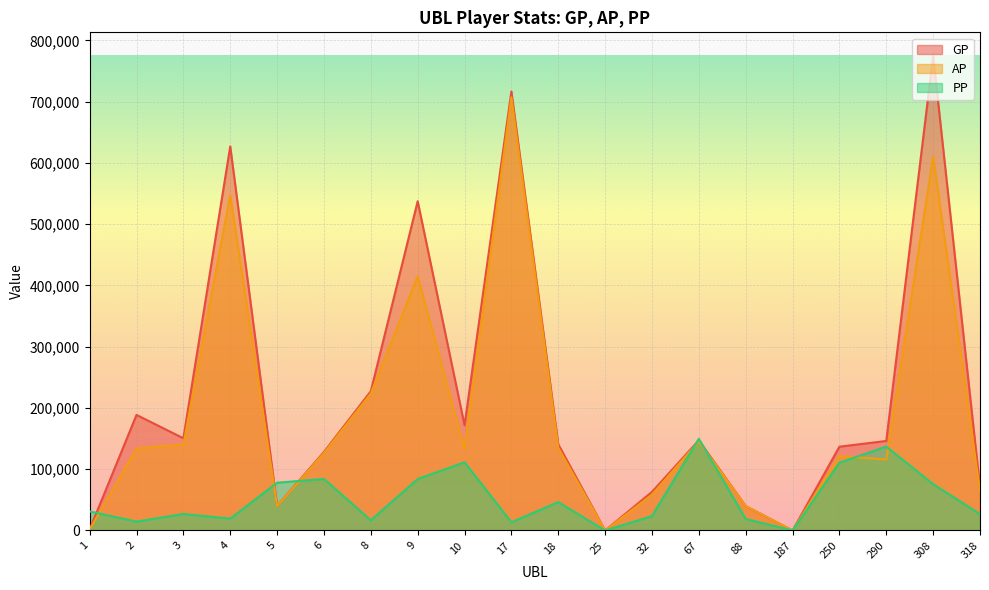

Reading right to left, what are all the values shown in this chart?

GP: 318=70478	308=774588	290=146191	250=136813	187=0	88=39885	67=147188	32=63034	25=0	18=140745	17=716730	10=171829	9=537558	8=227410	6=128215	5=39988	4=627063	3=150557	2=188678	1=1737
AP: 318=64468	308=610206	290=115743	250=121660	187=0	88=39885	67=145480	32=58565	25=0	18=134866	17=707263	10=133233	9=415092	8=223758	6=126553	5=39692	4=547213	3=140435	2=133970	1=1737
PP: 318=26765	308=75619	290=136984	250=110708	187=0	88=18840	67=149642	32=23575	25=0	18=46413	17=13345	10=111357	9=83935	8=16642	6=84151	5=77979	4=19389	3=26932	2=14472	1=31125